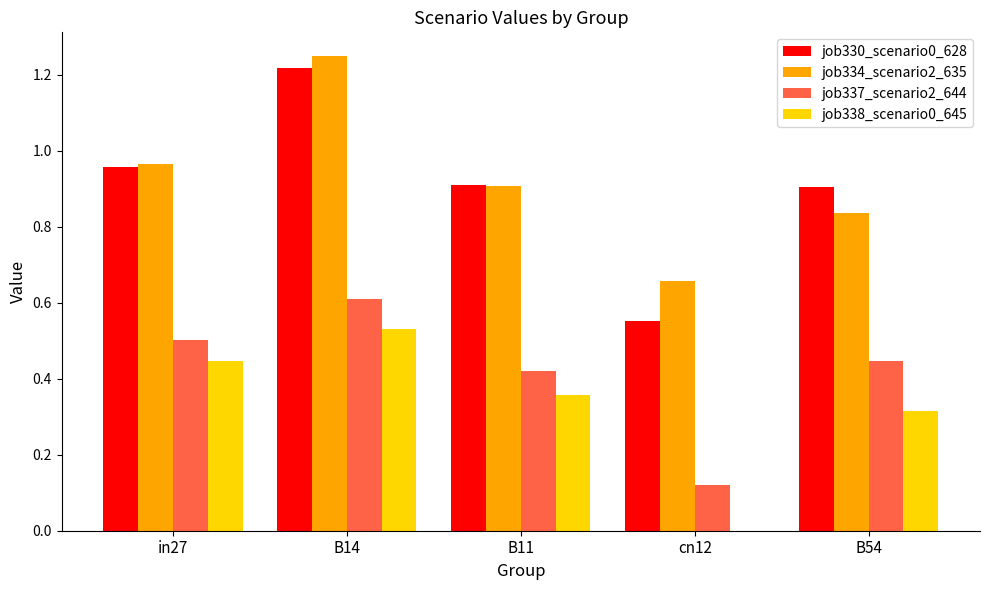

Is it true that job330_scenario0_628 equals 0.9 at cn12?

False